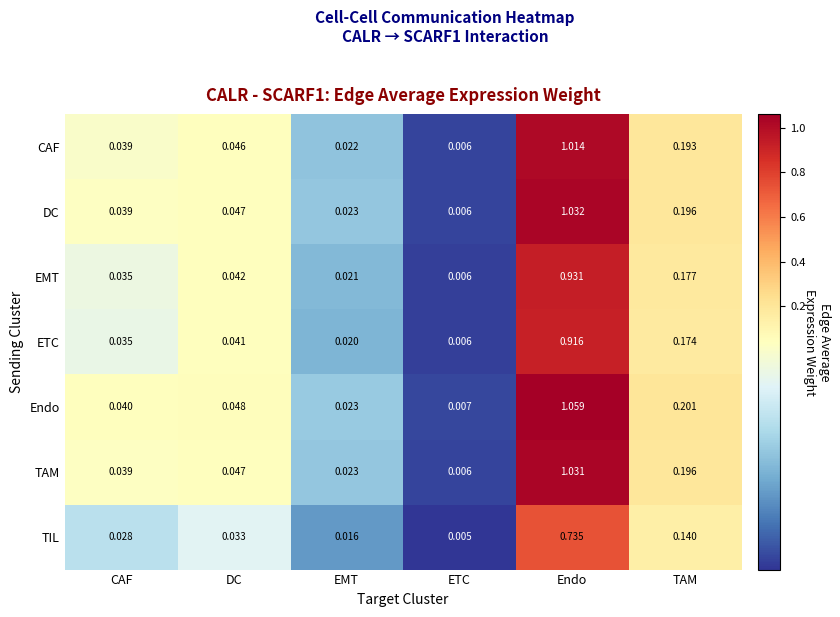

At how many categories does at least one series exceed 0?

6